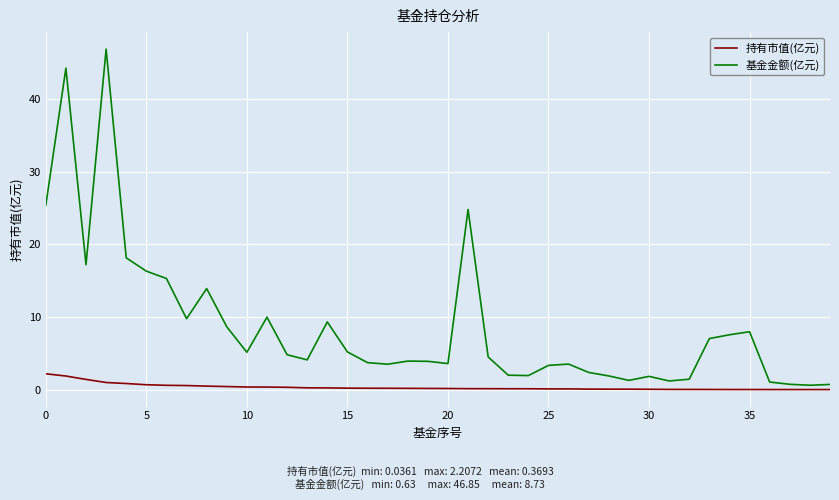

Which series has the largest total across all categories?

基金金额(亿元)